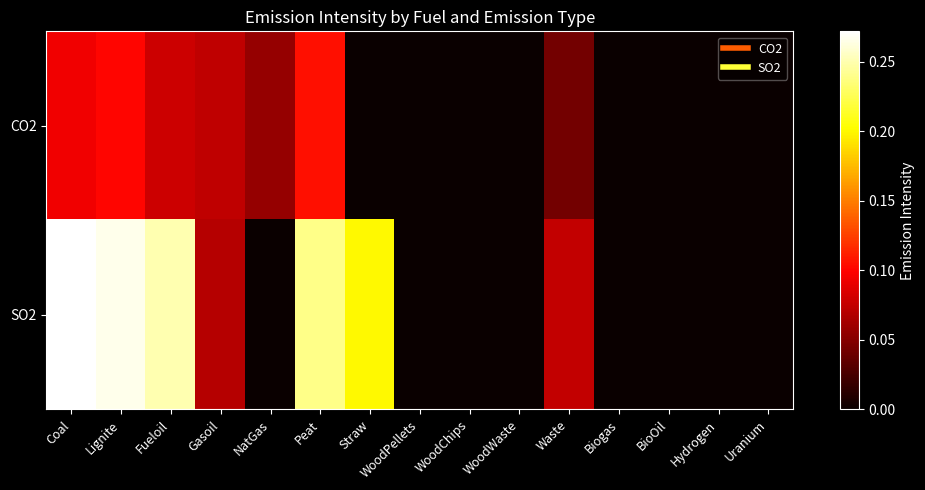

Which series changed the most between Fueloil and Peat?

CO2